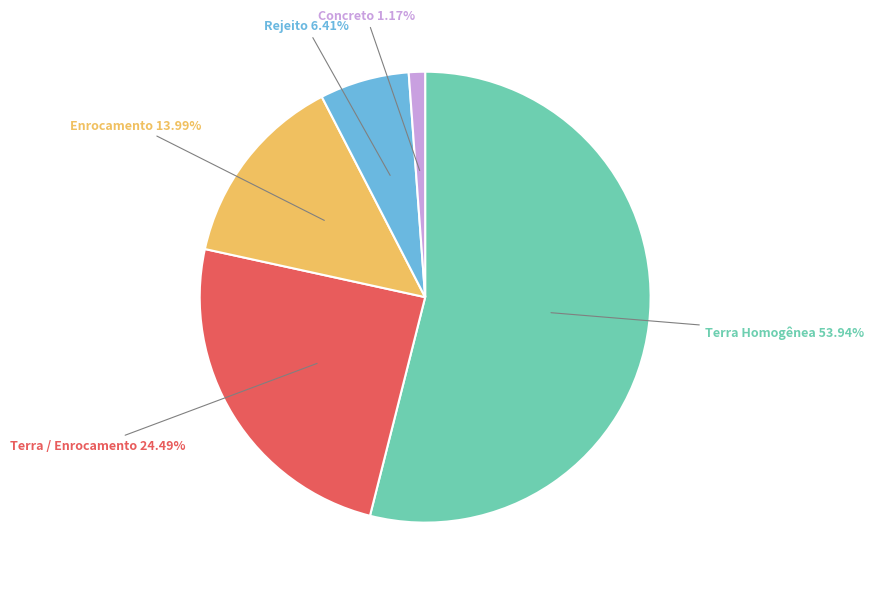

Is it true that Rejeito is 1% of the pie?

False